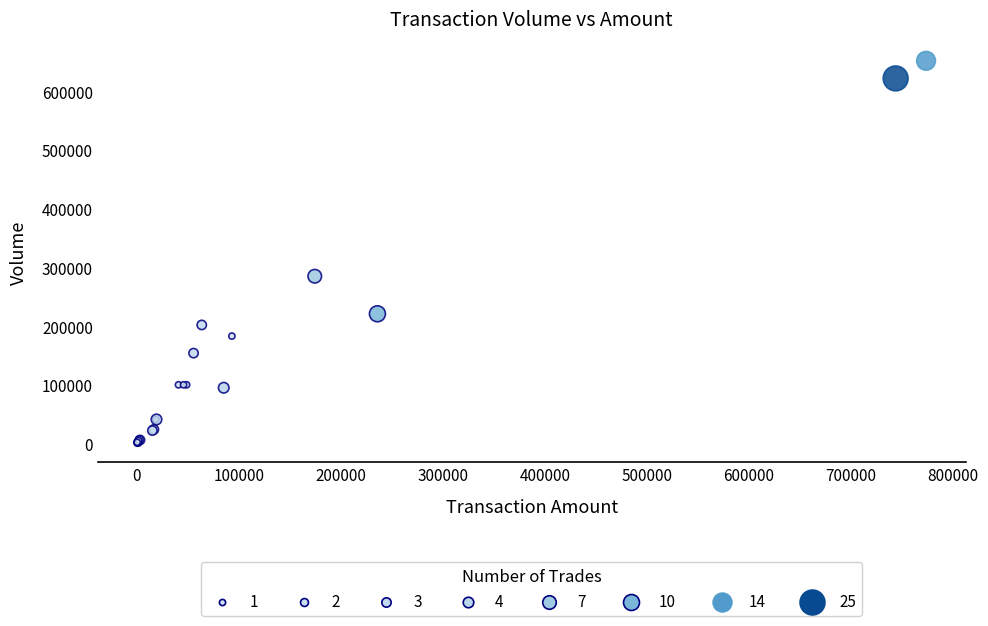

What Y value in the scatter plot is closest to 326500?

285000